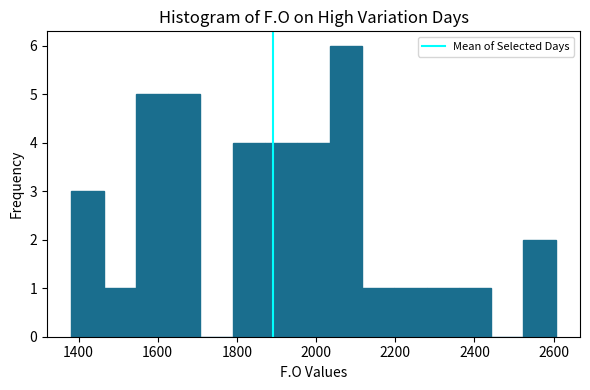

What is the height of the bar covering 1880 to 1960 on the x-axis? Neither the bar edges nor the heights are printed on the chart, so give them approximately, as read against the axes.

4